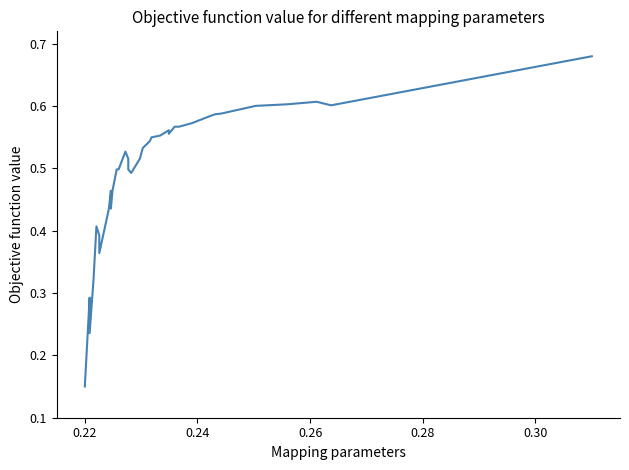

Is it true that the value at 32 is 0.2?

False